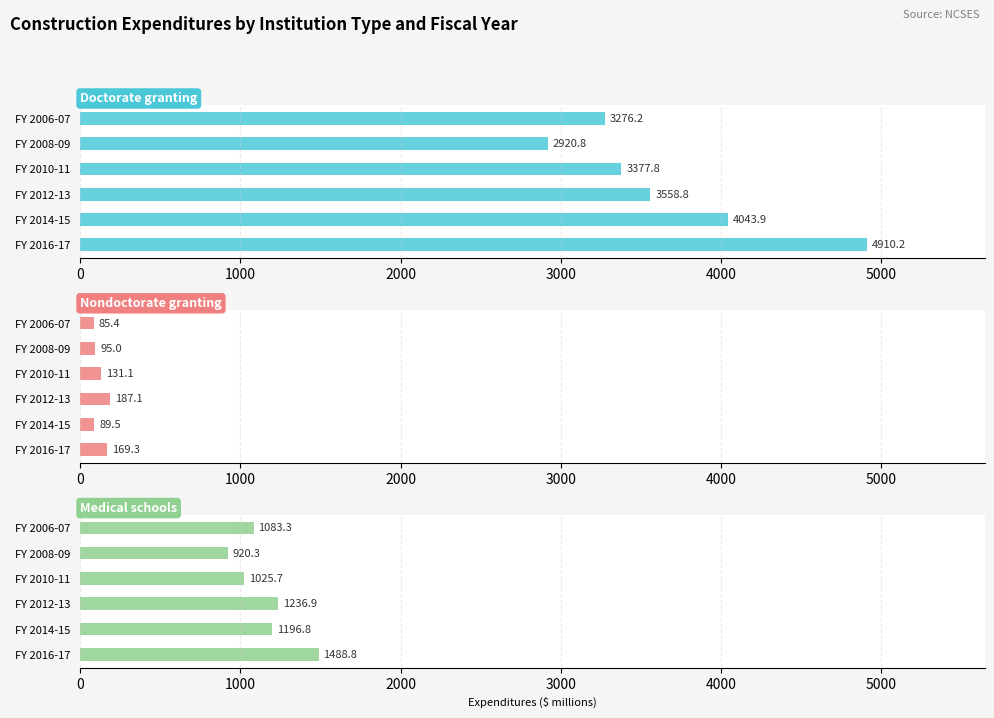

What is the difference between the highest and lowest values at FY 2014-15?

3954.4